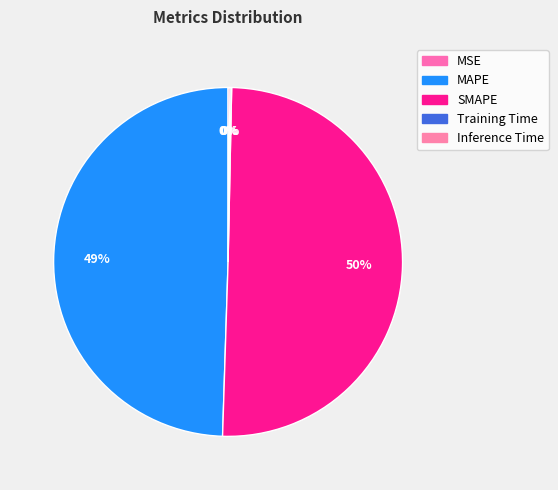

How many segments does this pie chart have?

5